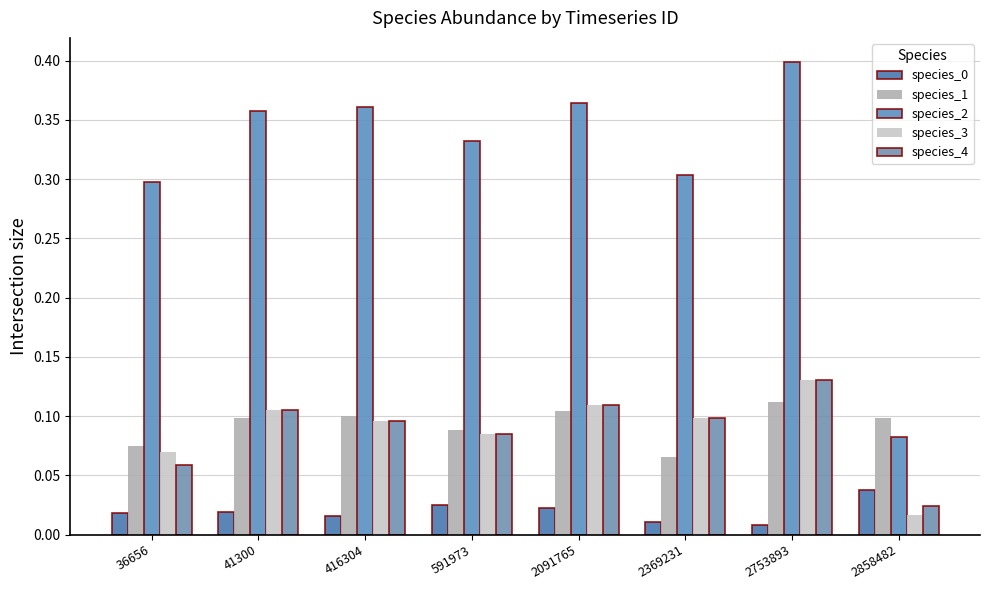

Does the chart contain stacked bars?

No